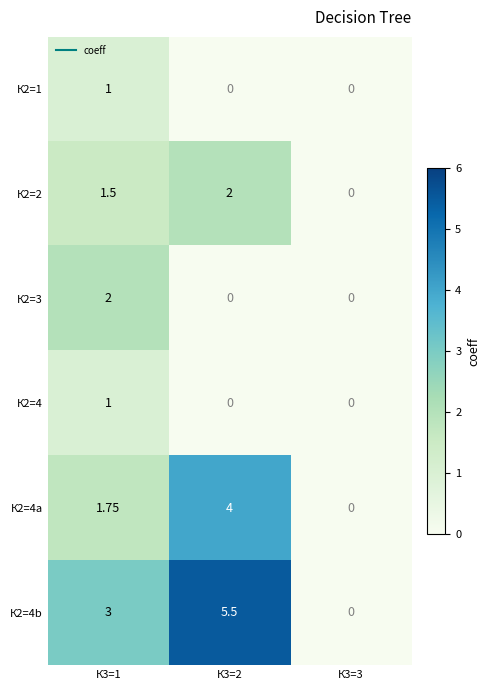

At which category does the chart reach its peak across all series?

К3=2